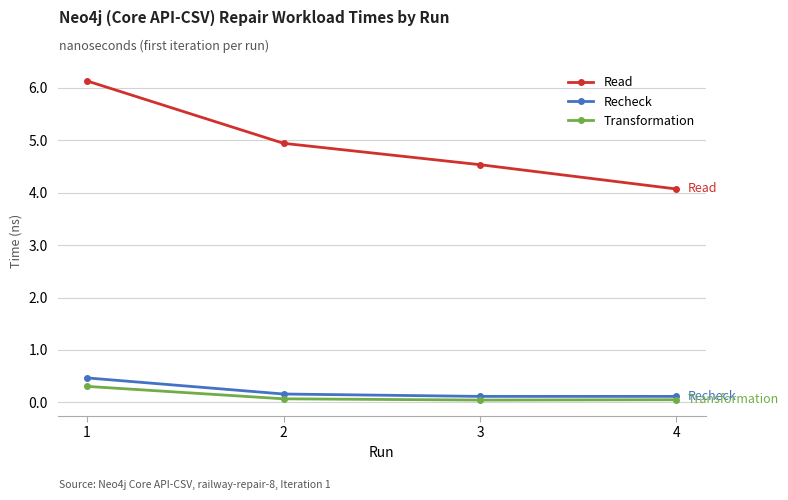

The Read series shows 6.1 at 1. True or false?

True